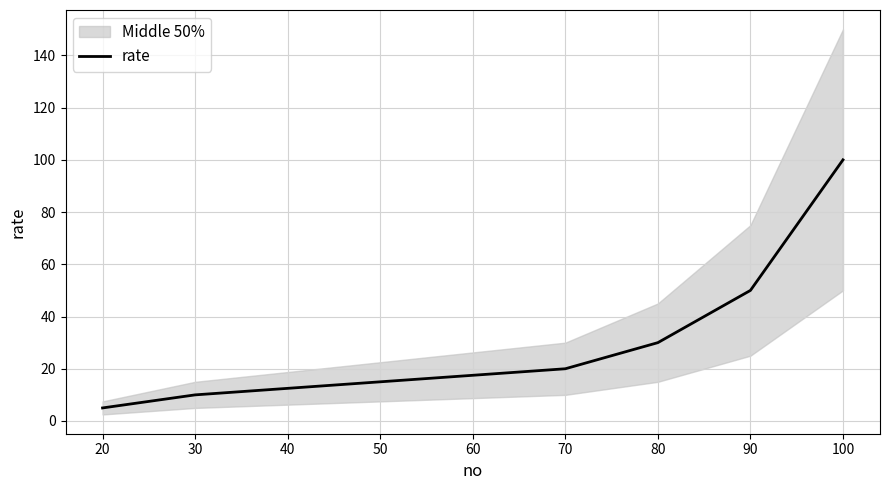

True or false: the data has more than 0 interior local peaks.

False